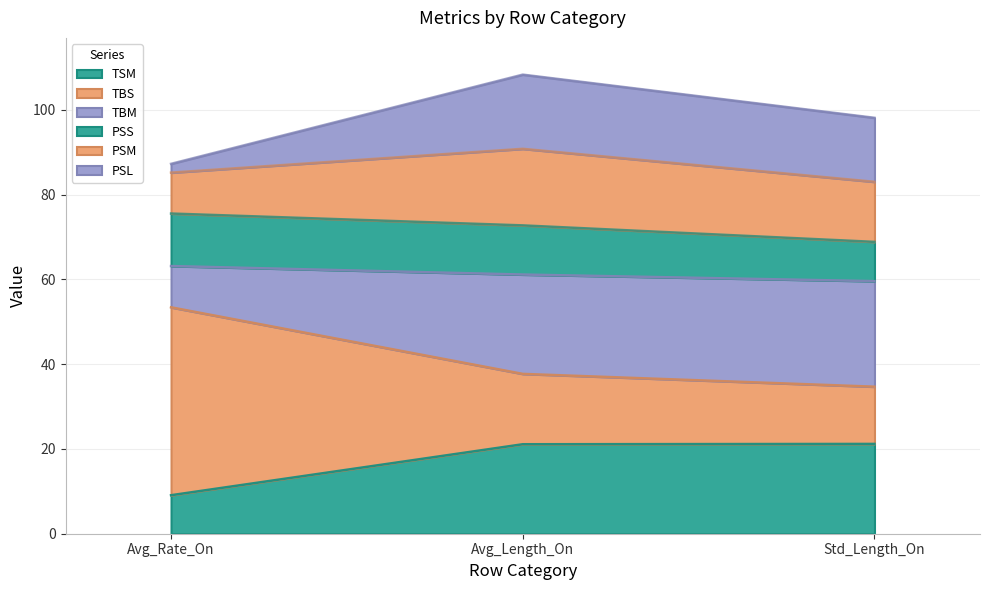

Is it true that TSM equals 13.5 at Avg_Rate_On?

False